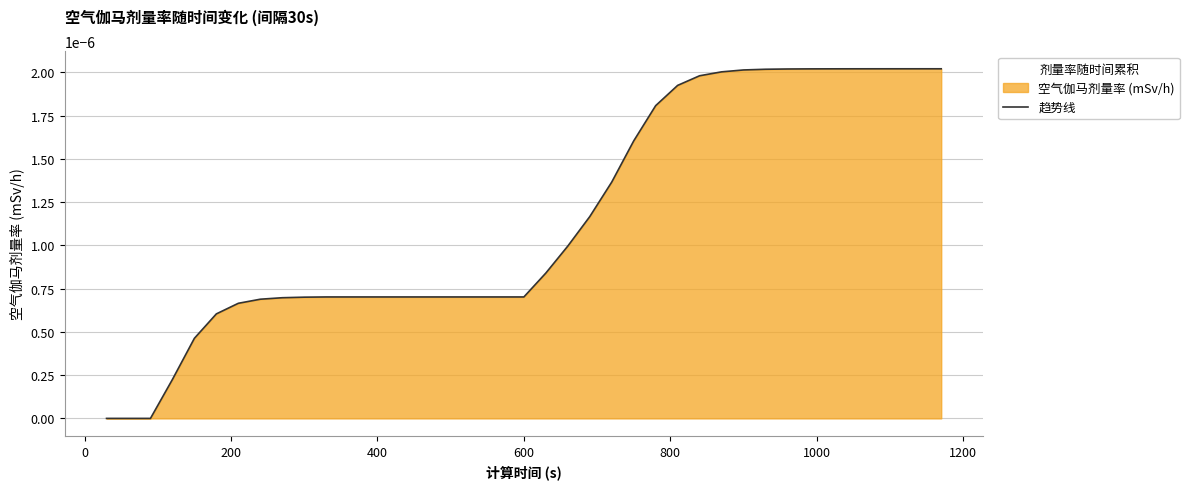

Is it true that the value at 400 is 0.0?

False